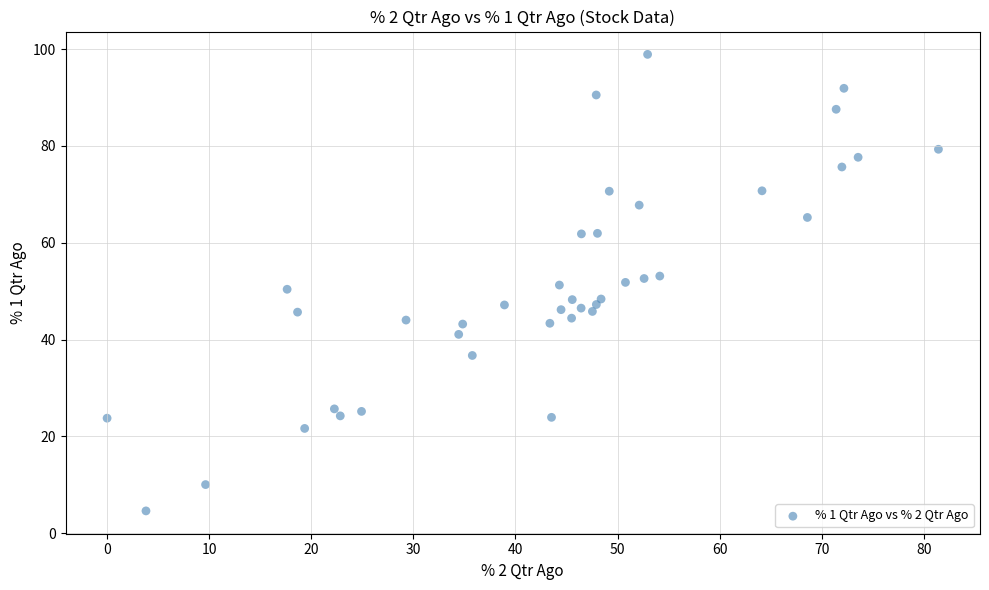

What is the range of Y values (max minus min)?

94.3